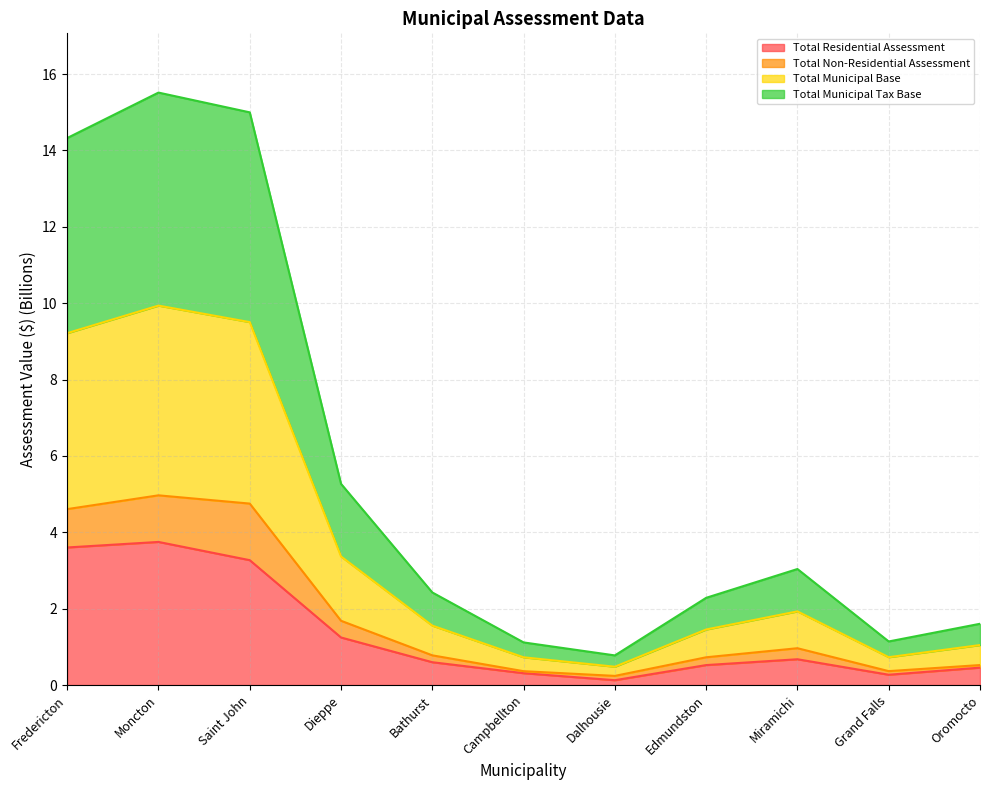

What is the highest value of the Total Residential Assessment series?

3.7